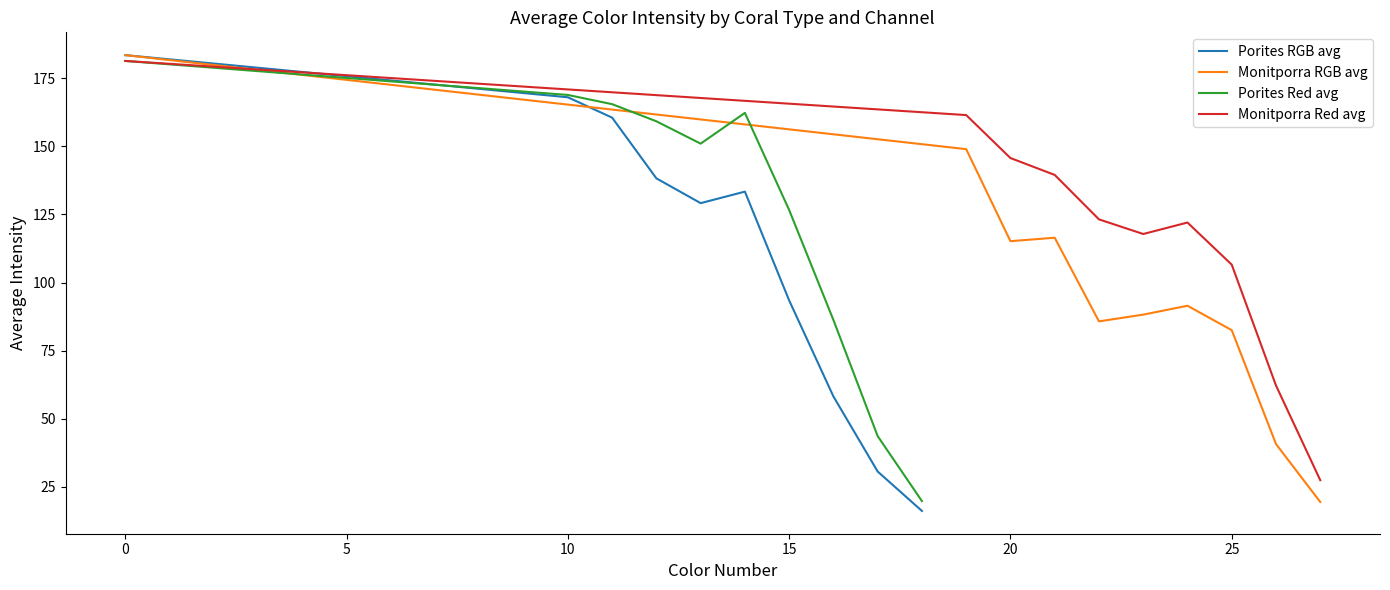

True or false: Porites RGB avg has a value of 183.4 at 0.

True